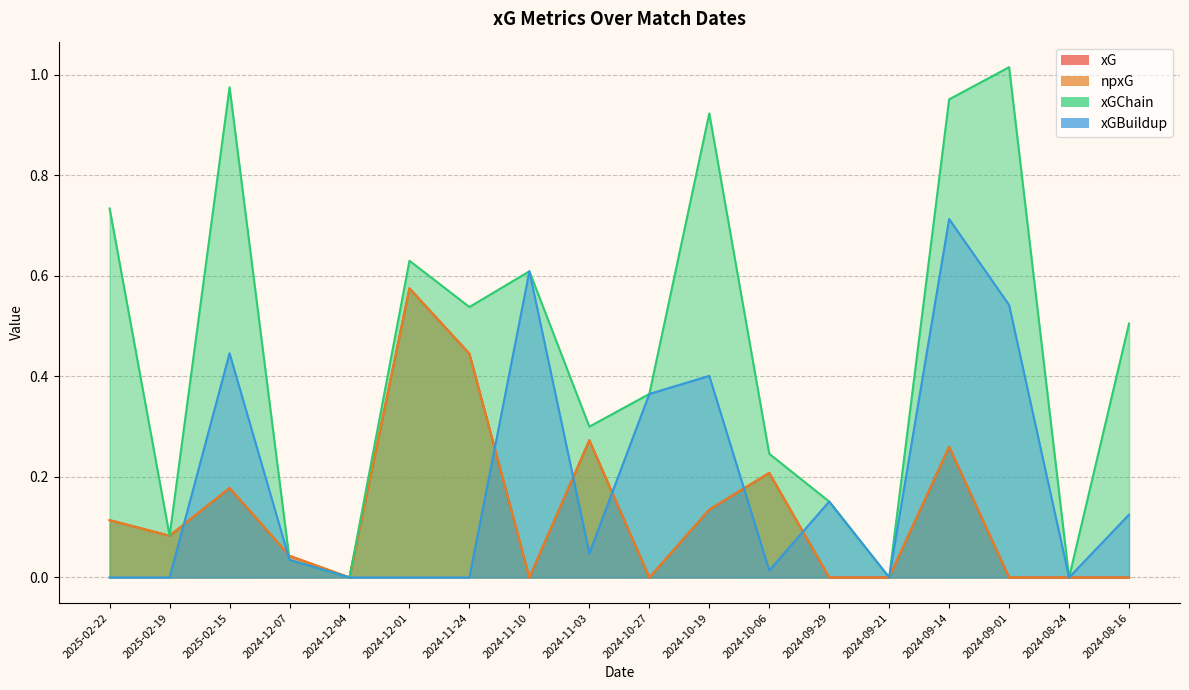

What is the difference between the npxG values at 2024-11-03 and 2024-10-06?

0.1